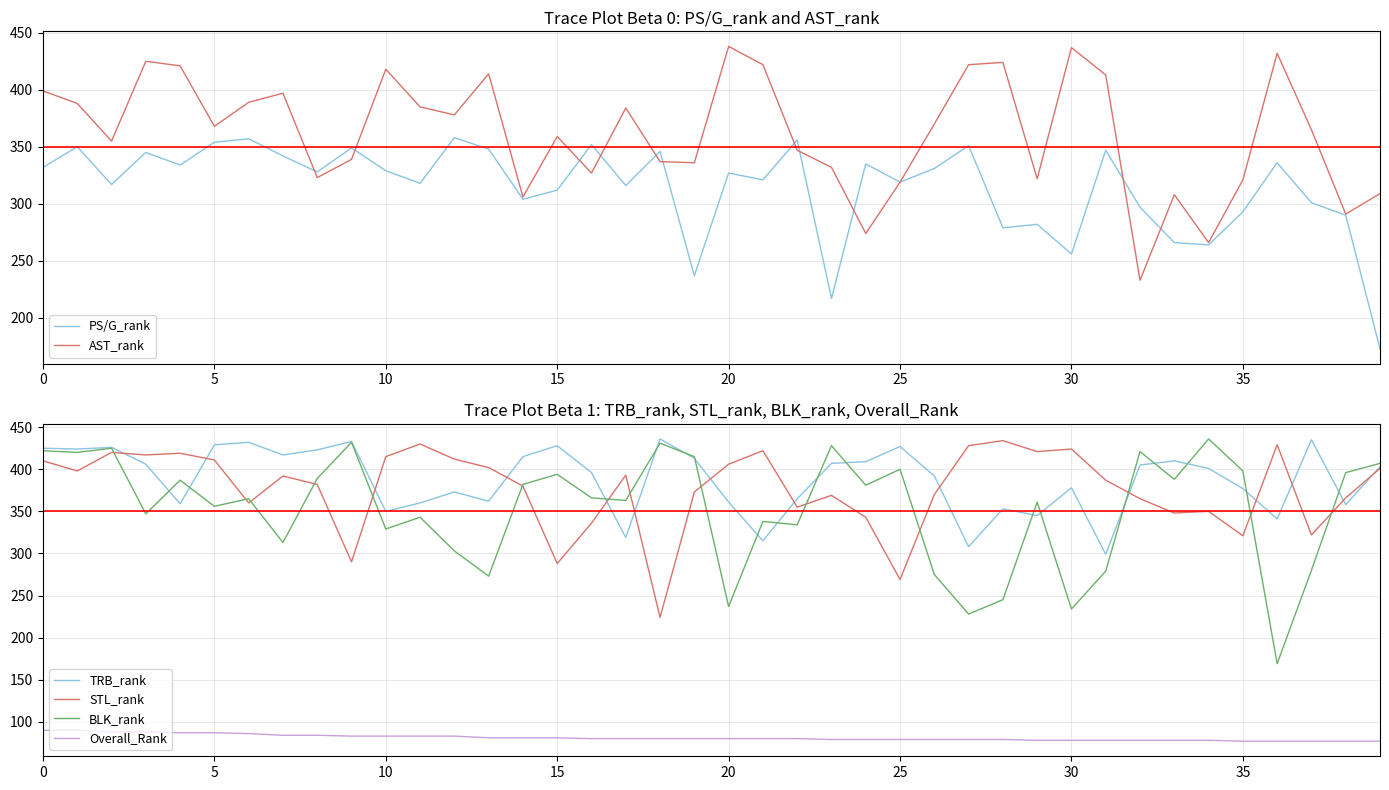

How many lines are shown in the chart?

6